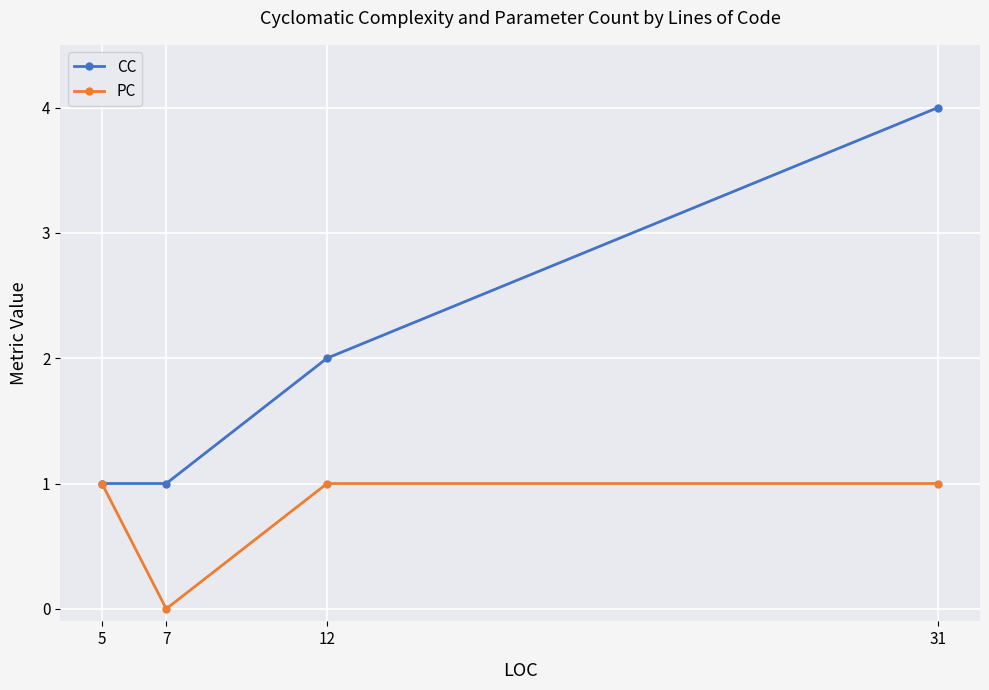

The CC series shows 1 at 5. True or false?

True